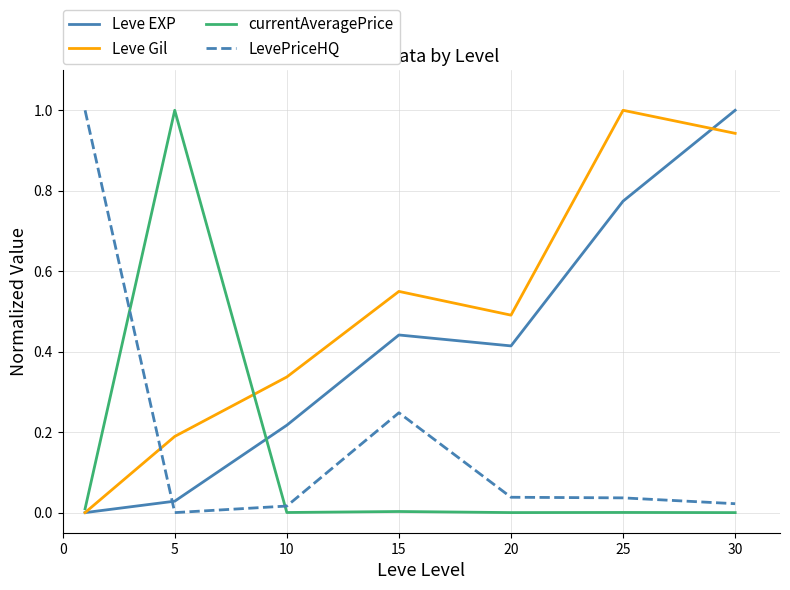

True or false: LevePriceHQ and Leve EXP cross at least once.

True